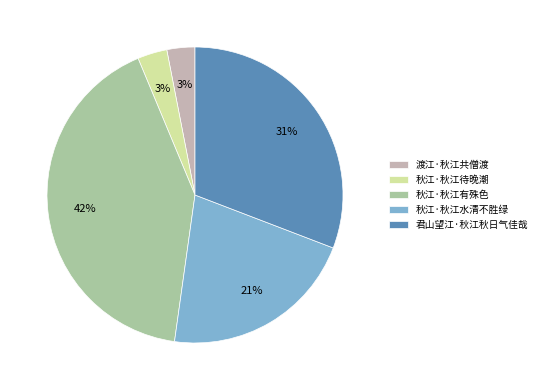

The 渡江·秋江共僧渡 slice represents 17% of the pie. True or false?

False